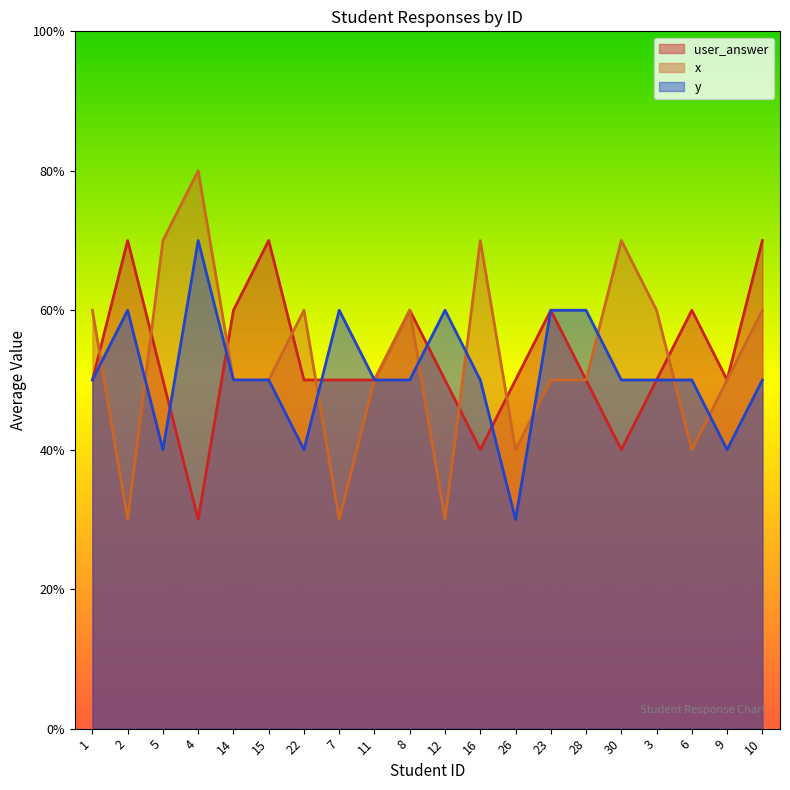

The value of user_answer at 23 is 3.0. True or false?

True